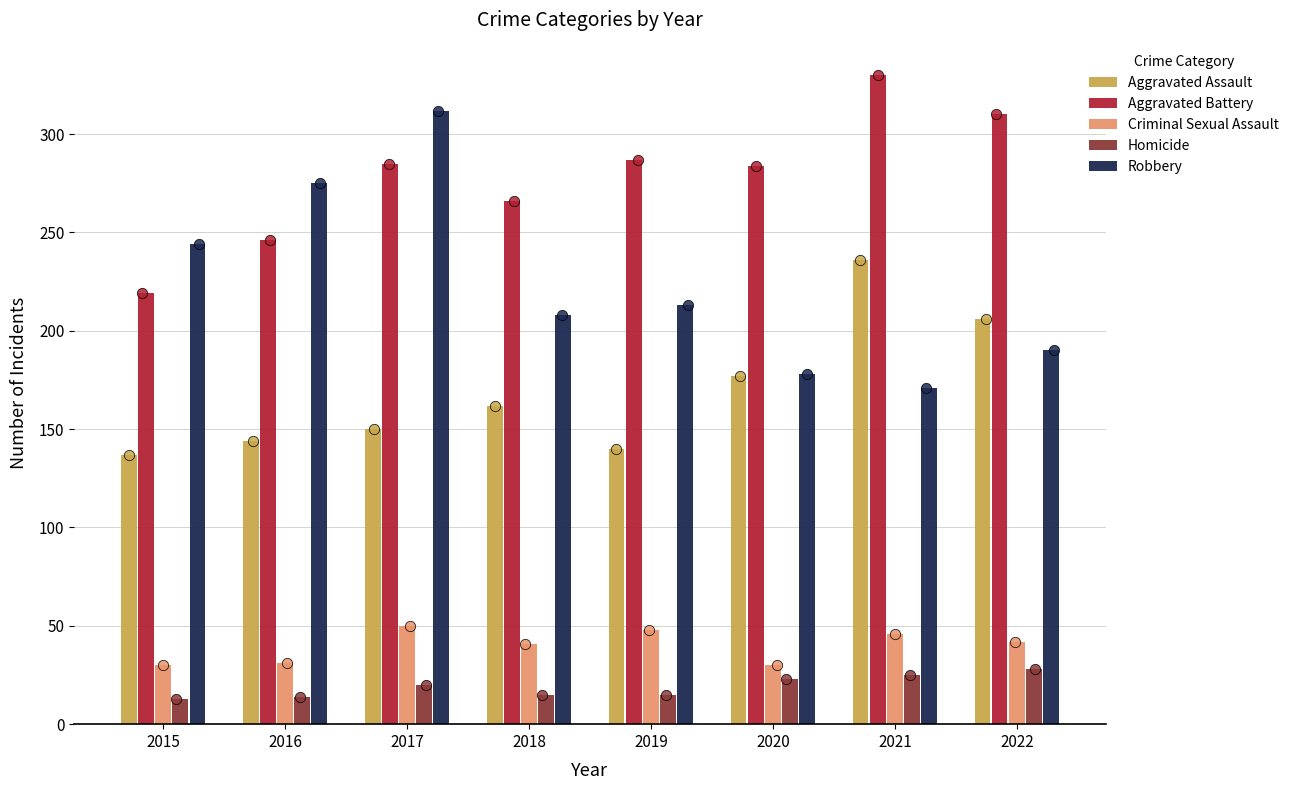

Which series has the largest total across all categories?

Aggravated Battery